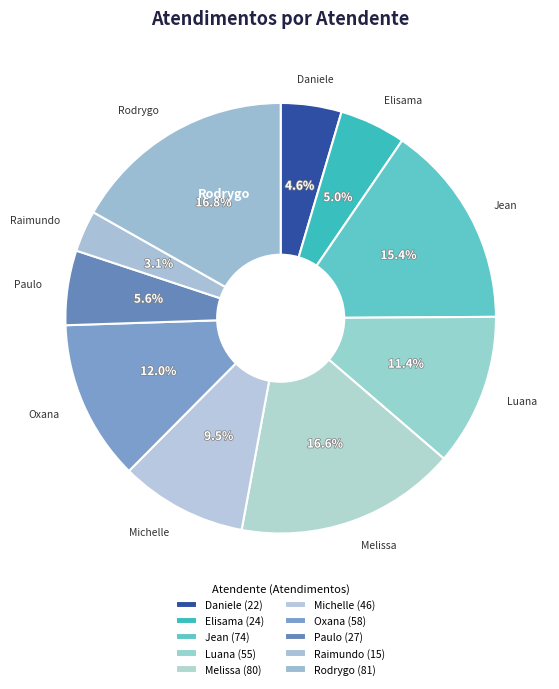

Count the number of slices in the pie.

10